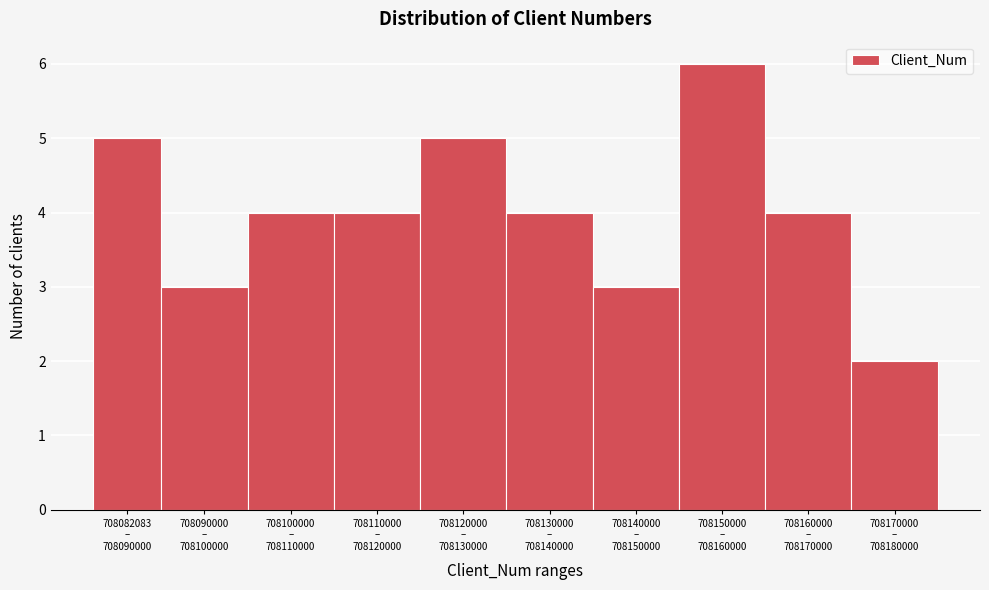

Reading left to right, transcribe all the data shown in this chart.

5	3	4	4	5	4	3	6	4	2